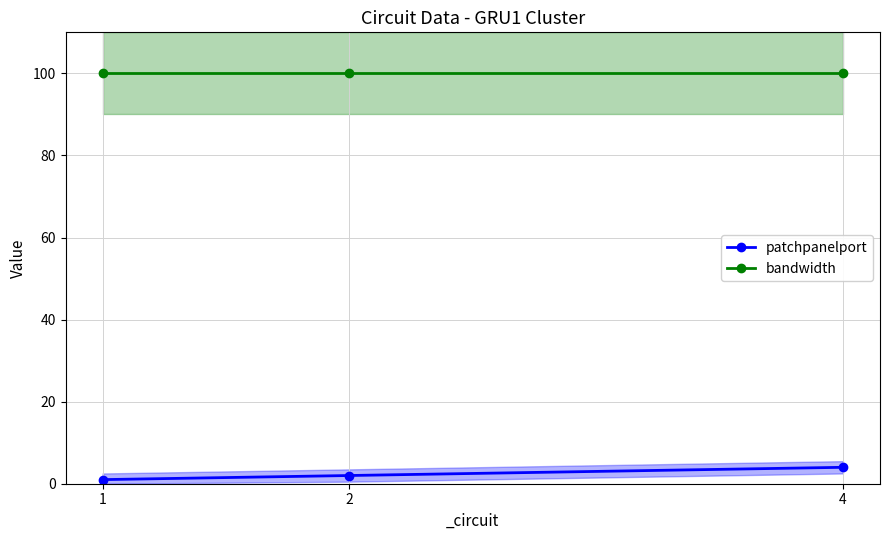

Reading left to right, extract all data points from this chart.

patchpanelport: 1	2	4
bandwidth: 100	100	100